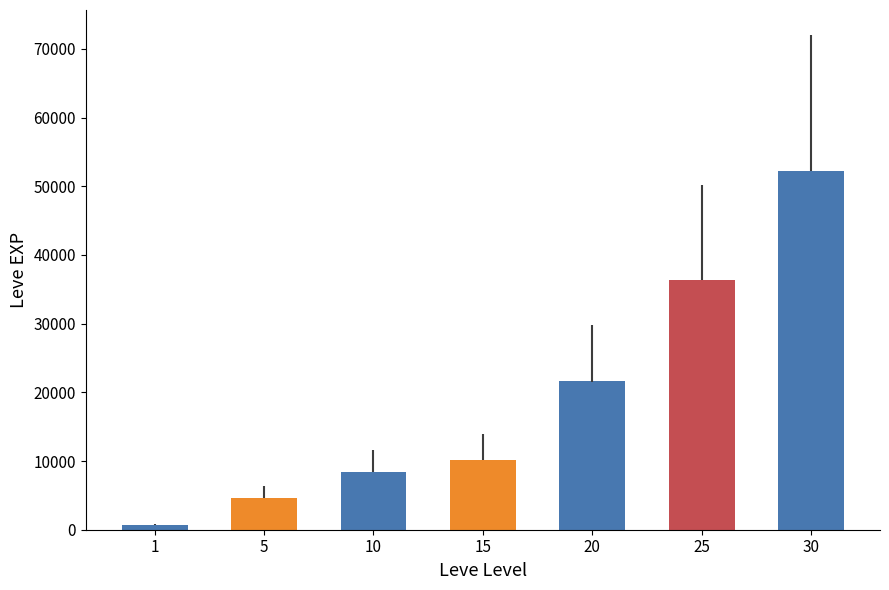

Reading right to left, extract all data points from this chart.

30=52220	25=36390	20=21600	15=10100	10=8430	5=4660	1=630